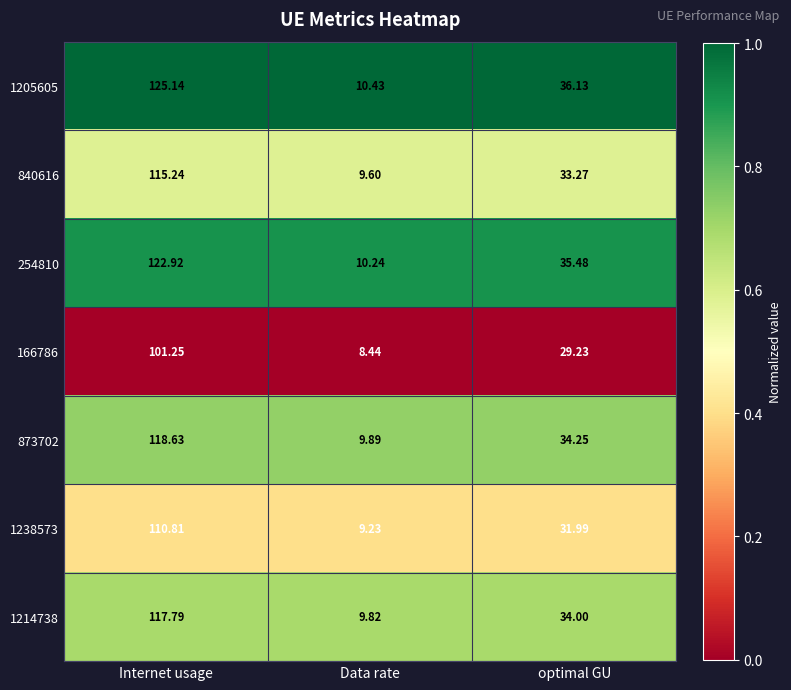

Count the number of data series in this chart.

7